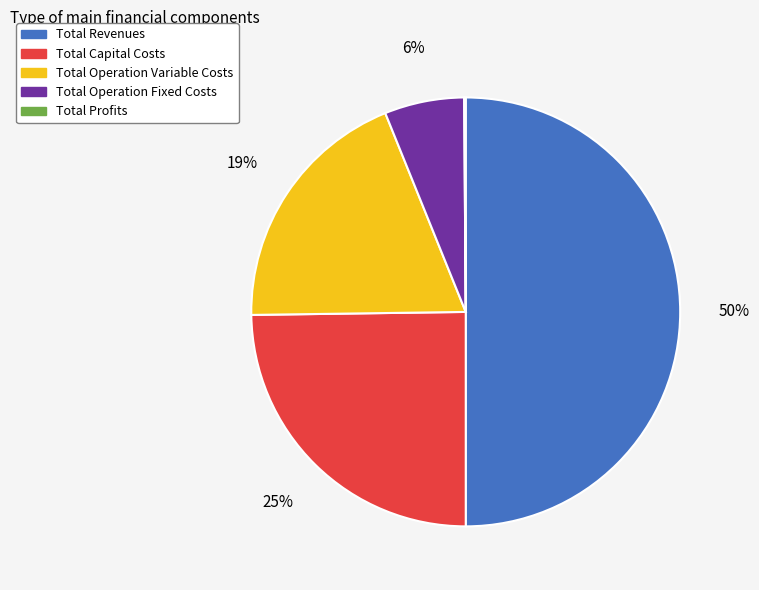

Is Total Operation Fixed Costs the majority of the pie?

No